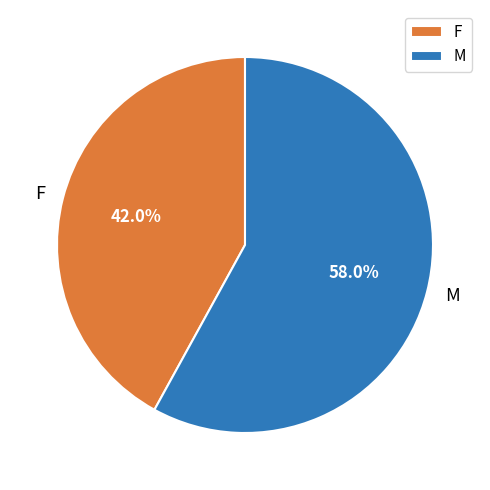

Which has a higher value, F or M?

M